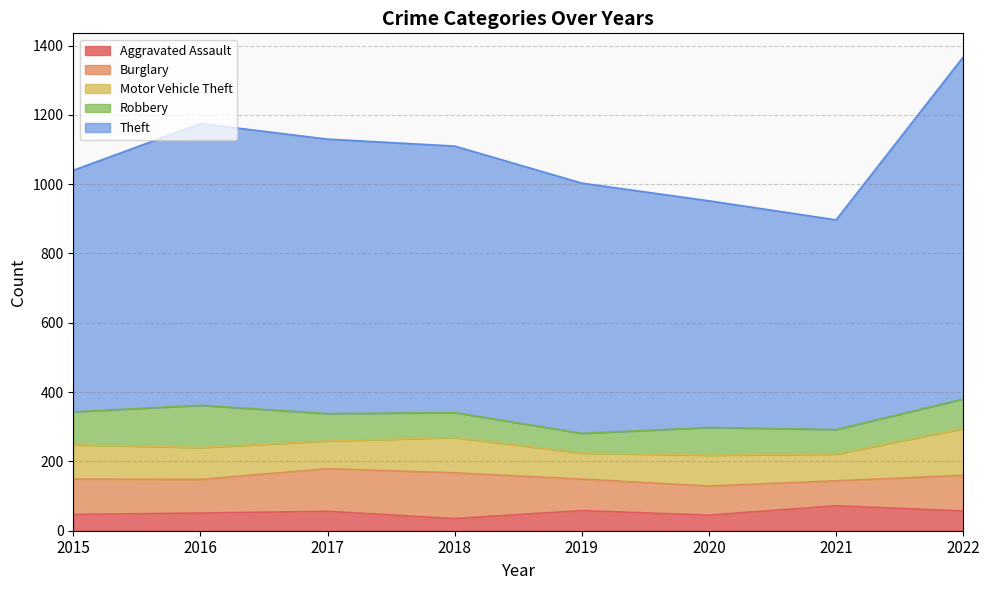

List the series in order of their peak value, lowest first.

Aggravated Assault, Robbery, Burglary, Motor Vehicle Theft, Theft